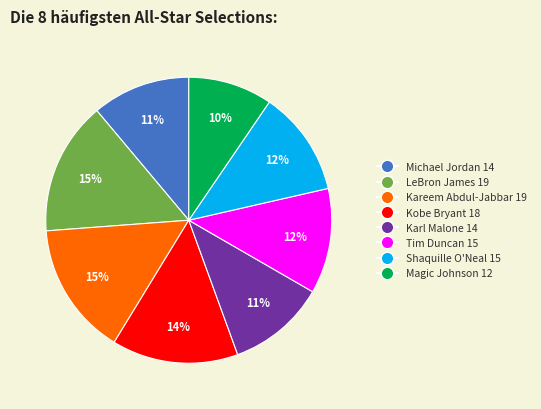

To the nearest percent, what percentage of the pie is Kareem Abdul-Jabbar?

15%